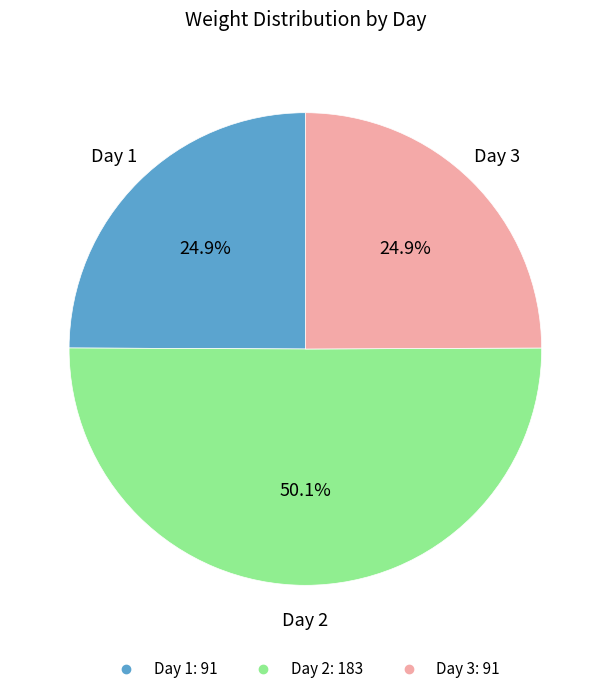

Which category accounts for the majority?

Day 2